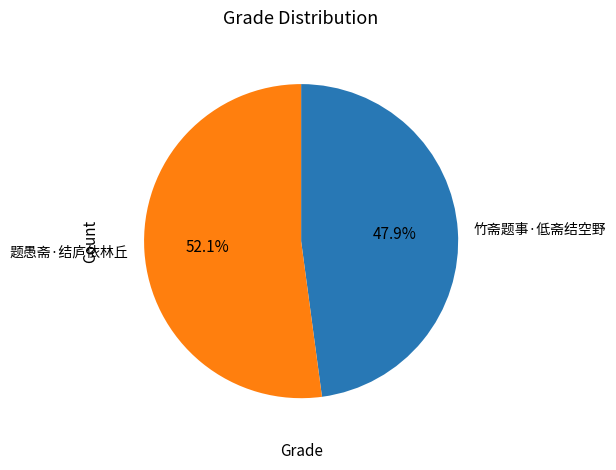

How many slices are in this pie chart?

2